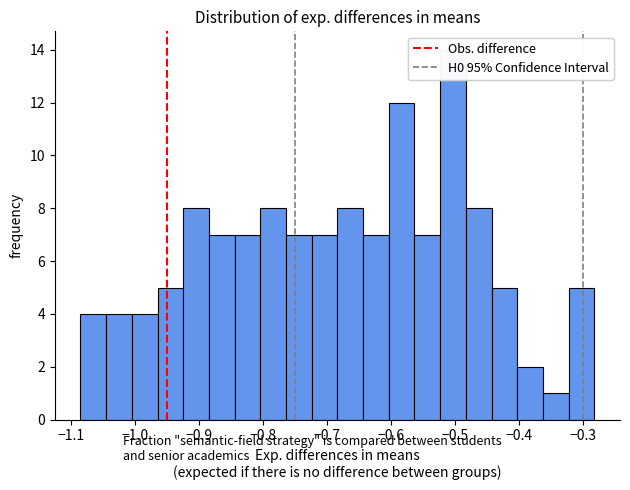

Reading left to right, list every bar in this chart as the range it spans on the x-axis followed by its height. Neither the bar edges nor the heights are printed on the chart, so give them approximately, as read against the axes.

-1.09 to -1.05: 4
-1.05 to -1.01: 4
-1.01 to -0.97: 4
-0.97 to -0.93: 5
-0.93 to -0.88: 8
-0.88 to -0.84: 7
-0.84 to -0.80: 7
-0.80 to -0.76: 8
-0.76 to -0.72: 7
-0.72 to -0.68: 7
-0.68 to -0.64: 8
-0.64 to -0.60: 7
-0.60 to -0.56: 12
-0.56 to -0.52: 7
-0.52 to -0.48: 14
-0.48 to -0.44: 8
-0.44 to -0.40: 5
-0.40 to -0.36: 2
-0.36 to -0.32: 1
-0.32 to -0.28: 5